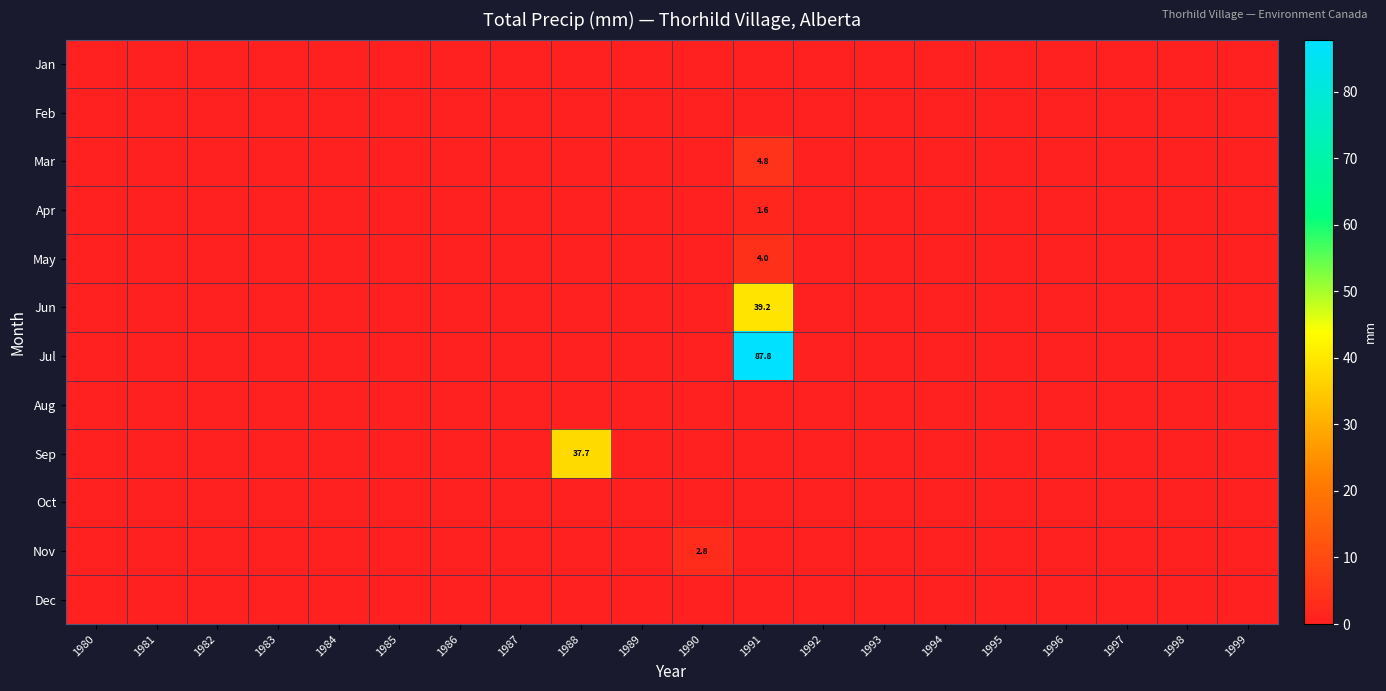

Which series has the widest spread of values?

Jul